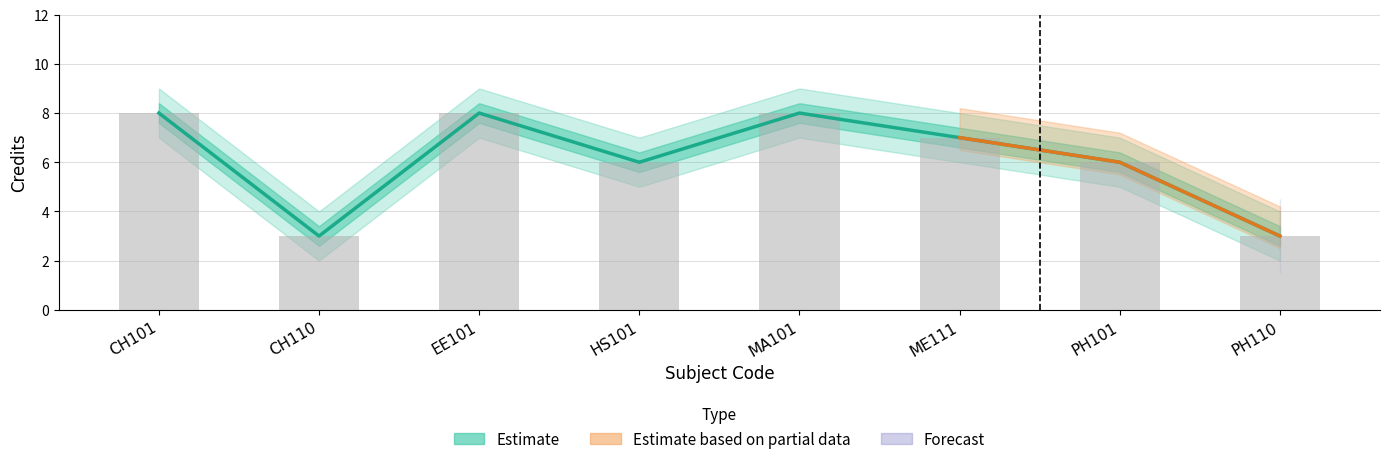

What is the sum of all Credits_upper values?

49